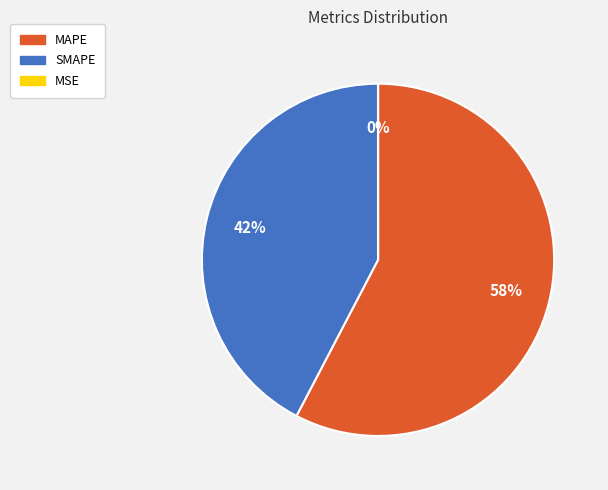

Is there any slice that represents more than half of the pie?

Yes